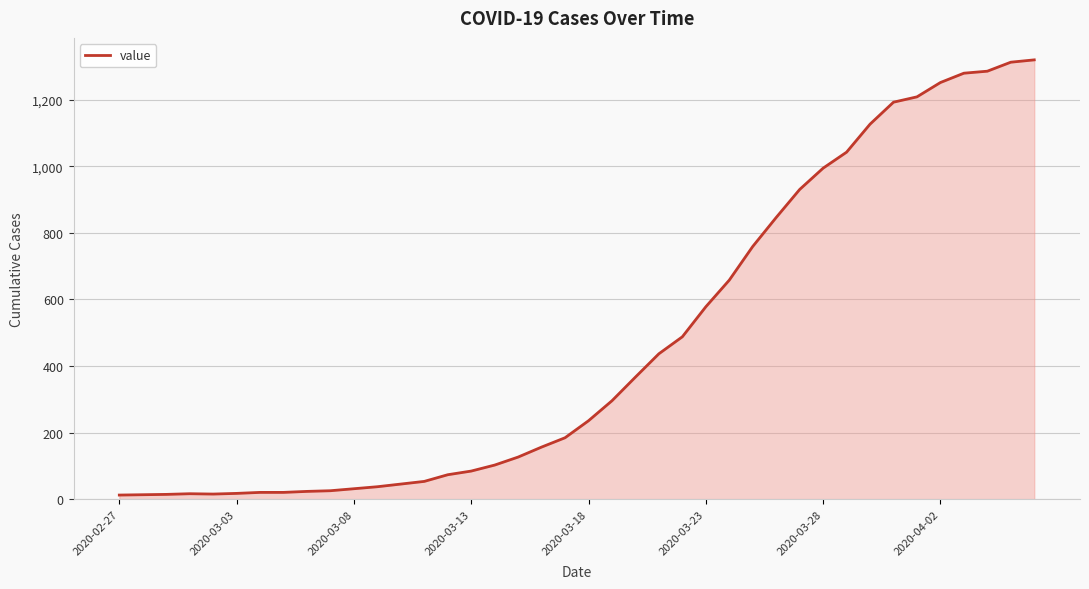

What is the difference between the maximum and minimum values?

1306